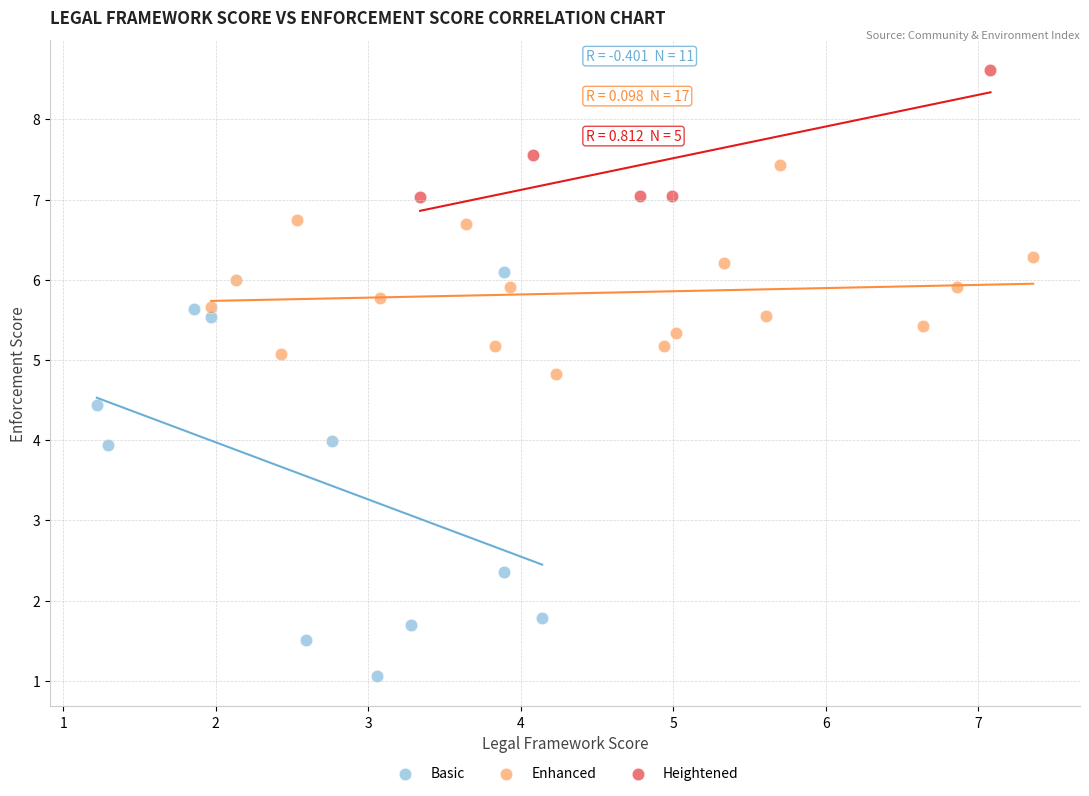

Which series has the largest Y range (max minus min)?

Basic